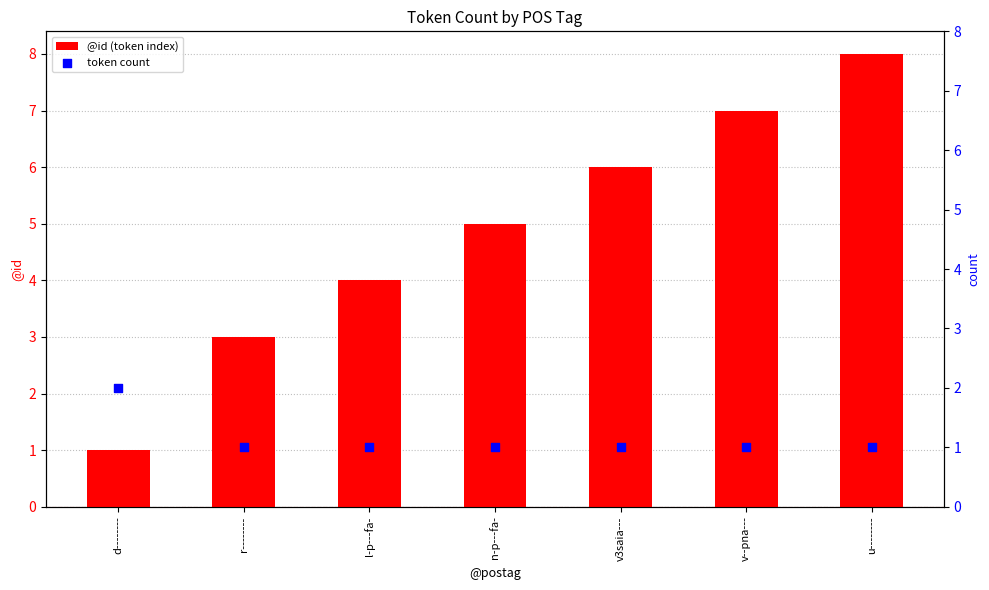

At how many categories does at least one series exceed 1?

7